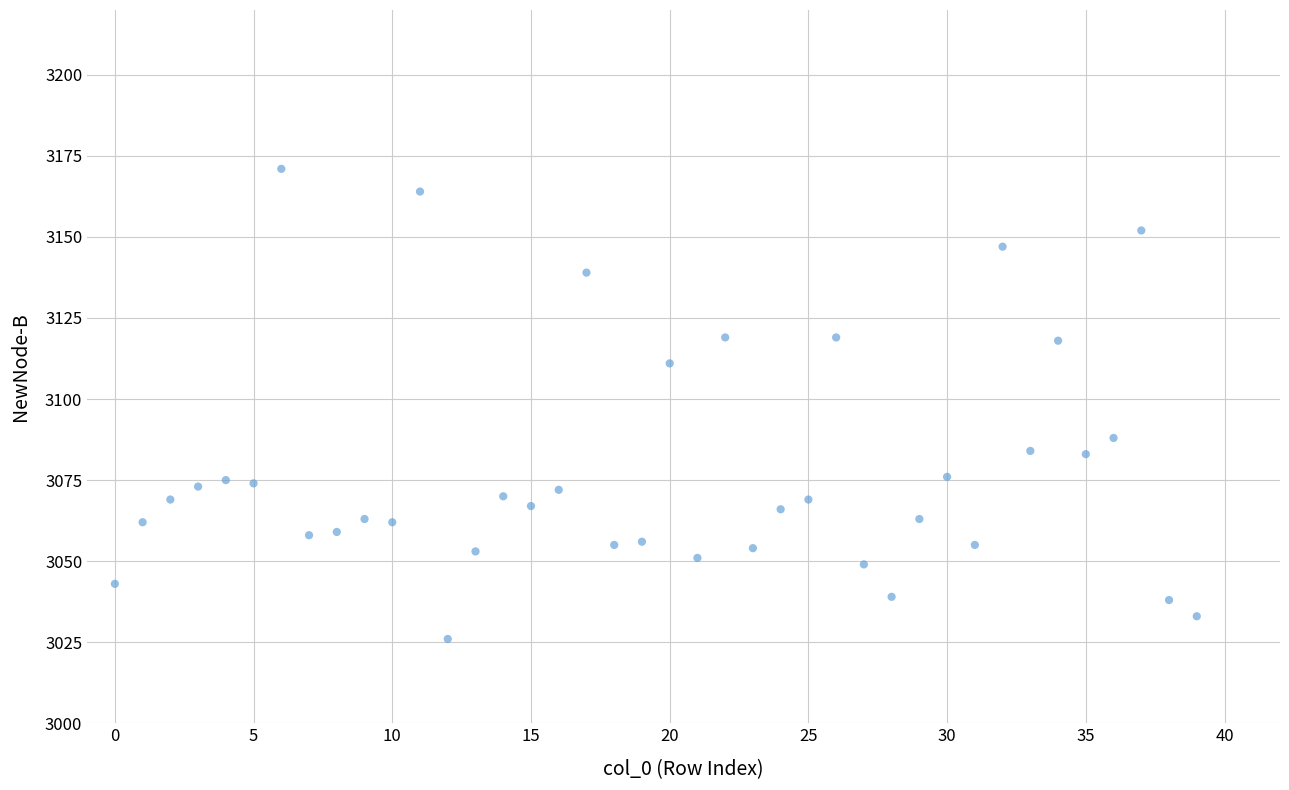

What Y value in the scatter plot is closest to 3098?

3088